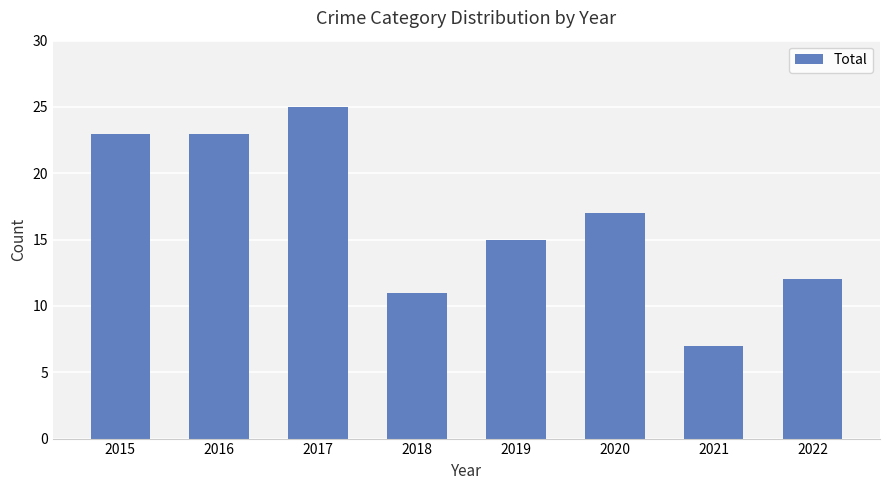

At which label does the data first exceed 17?

2015